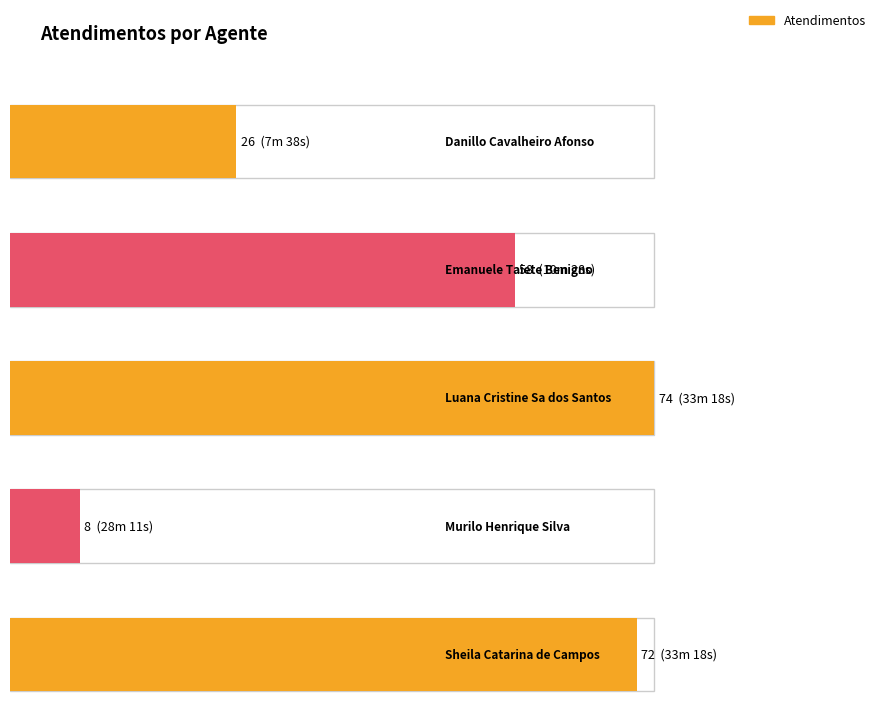

Does the chart contain stacked bars?

No